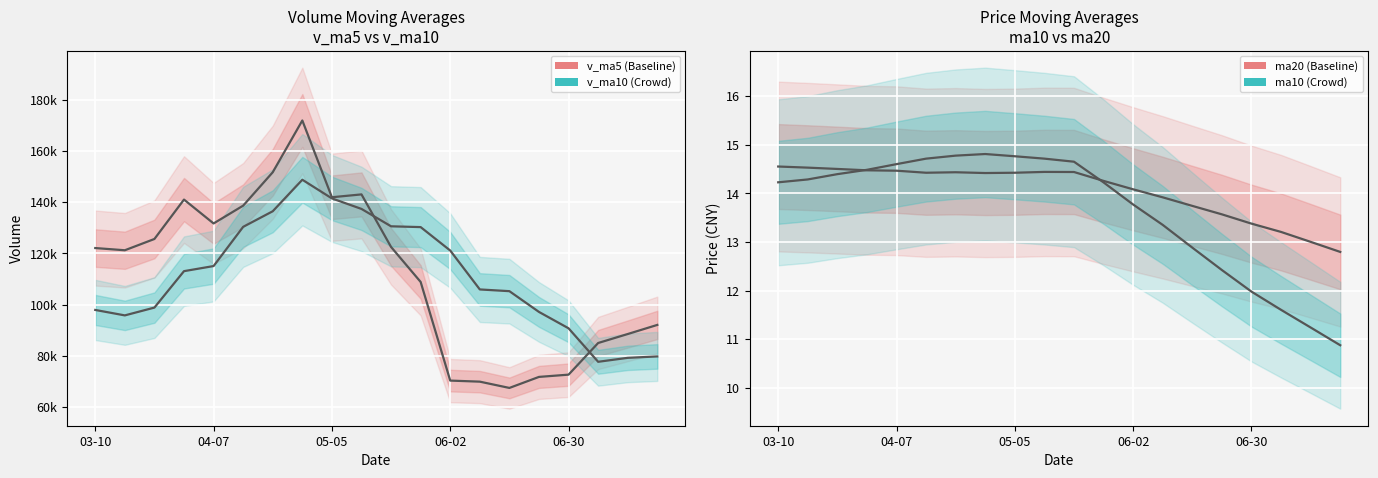

Rank the series by their maximum value, from lowest to highest.

ma20, ma10, v_ma10, v_ma5